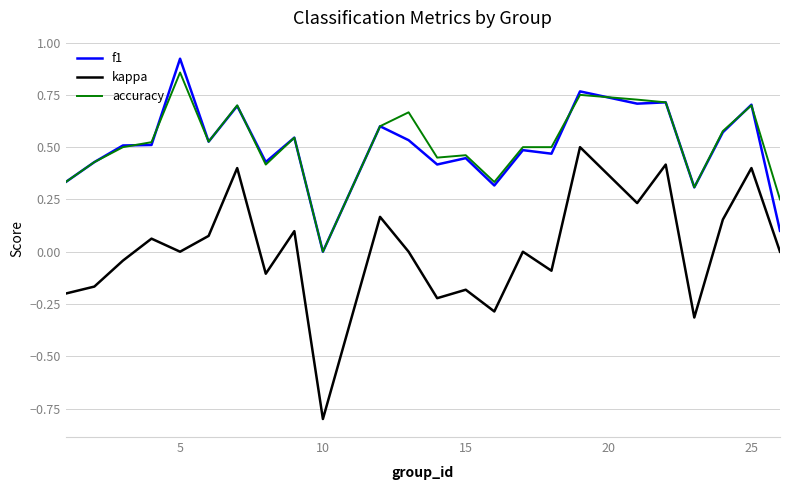

True or false: accuracy and kappa cross at least once.

False